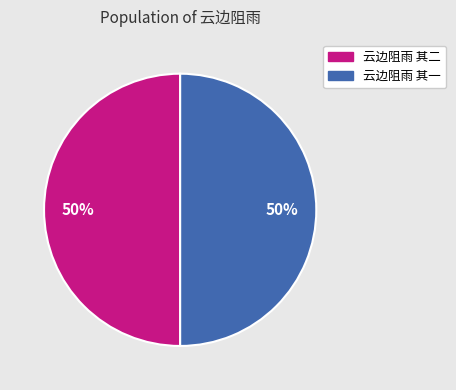

Do 云边阻雨 其二 and 云边阻雨 其一 together represent more than half of the pie?

Yes